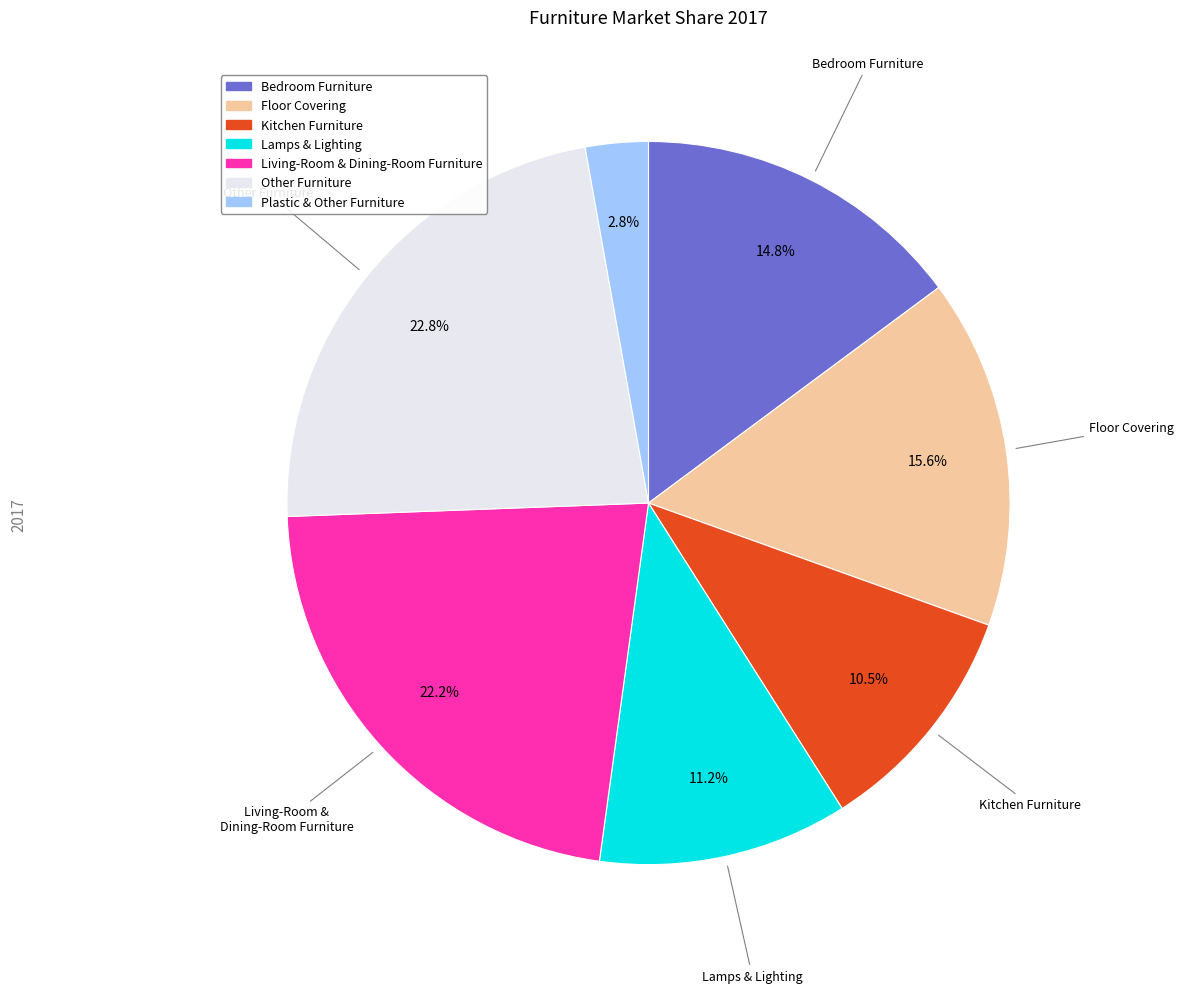

To the nearest percent, what percentage of the pie is Floor Covering?

16%